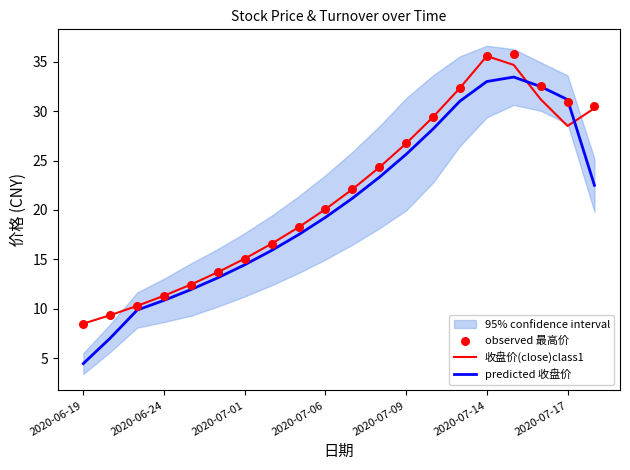

Is it true that 收盘价(close)class1 equals 20.1 at 2020-07-06?

True